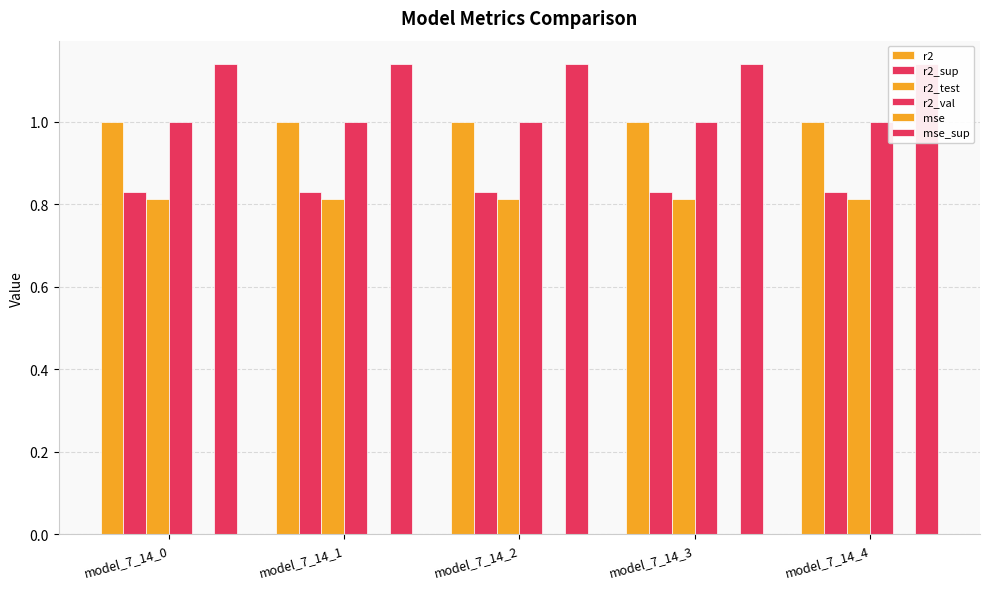

Count the number of categories in the chart.

5